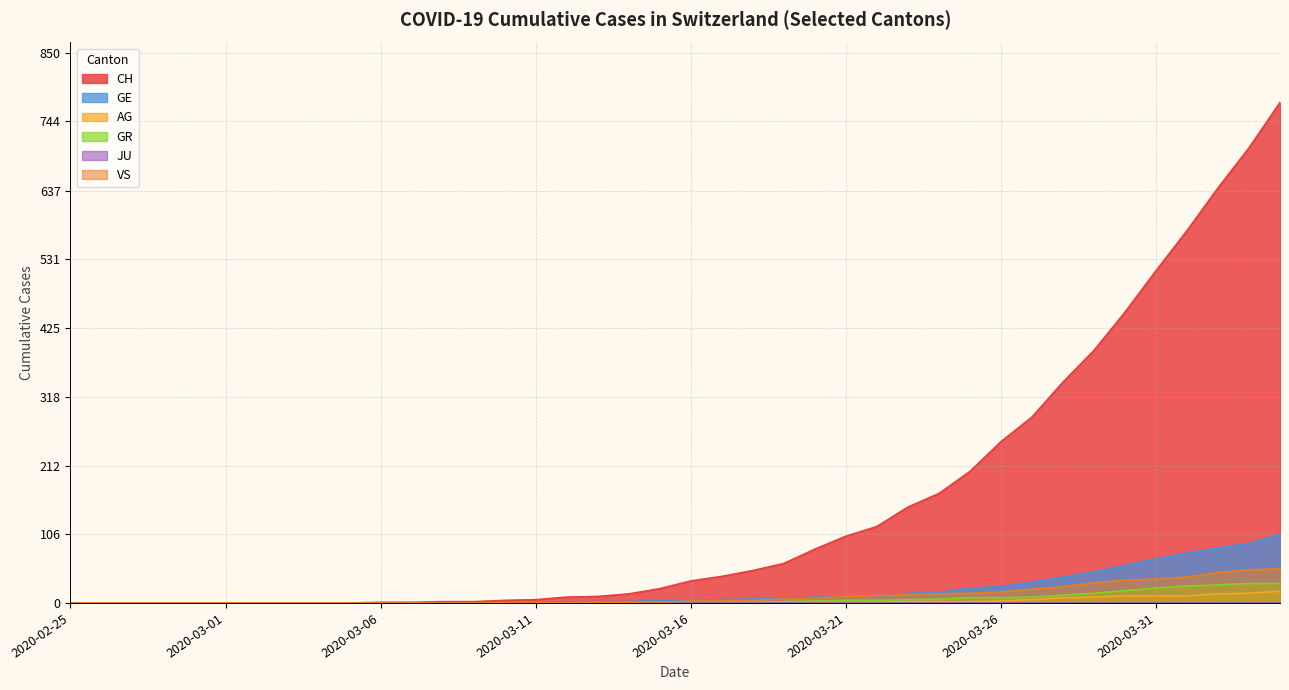

True or false: CH has a value of 7 at 2020-03-14.

False